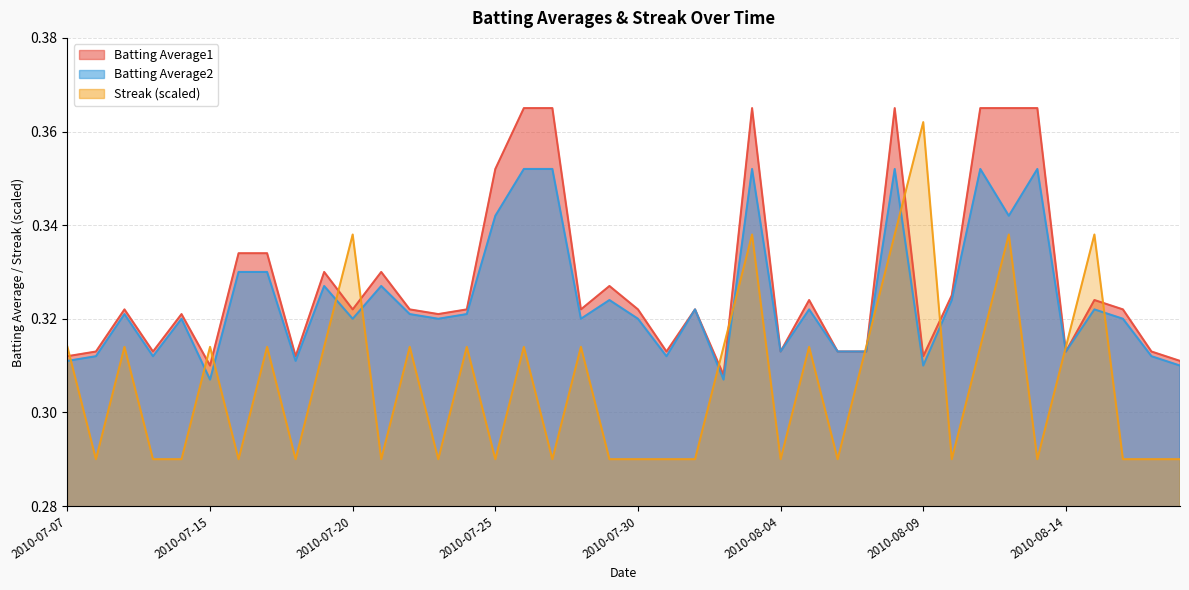

Which category has the lowest value in the Batting Average1 series?

2010-08-02